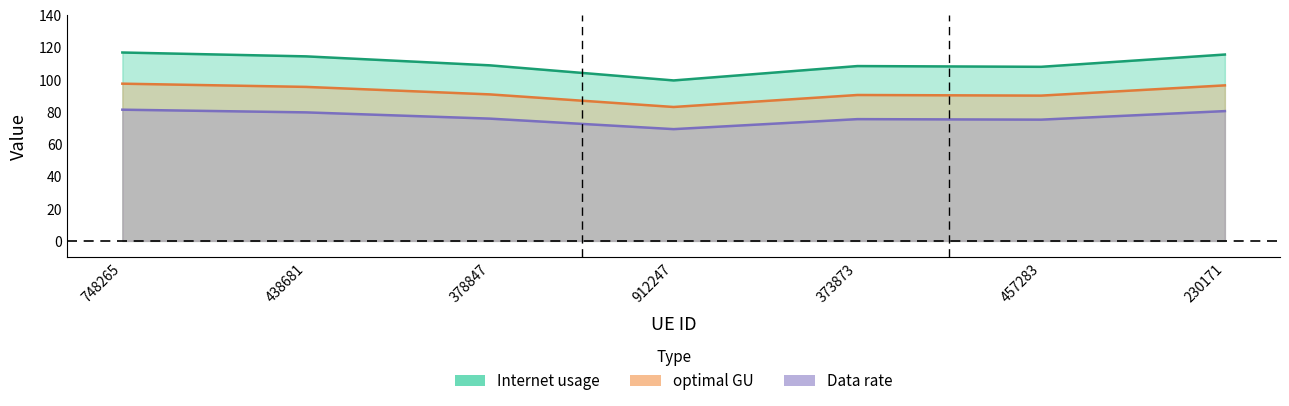

The value of Data rate at 378847 is 126.7. True or false?

False